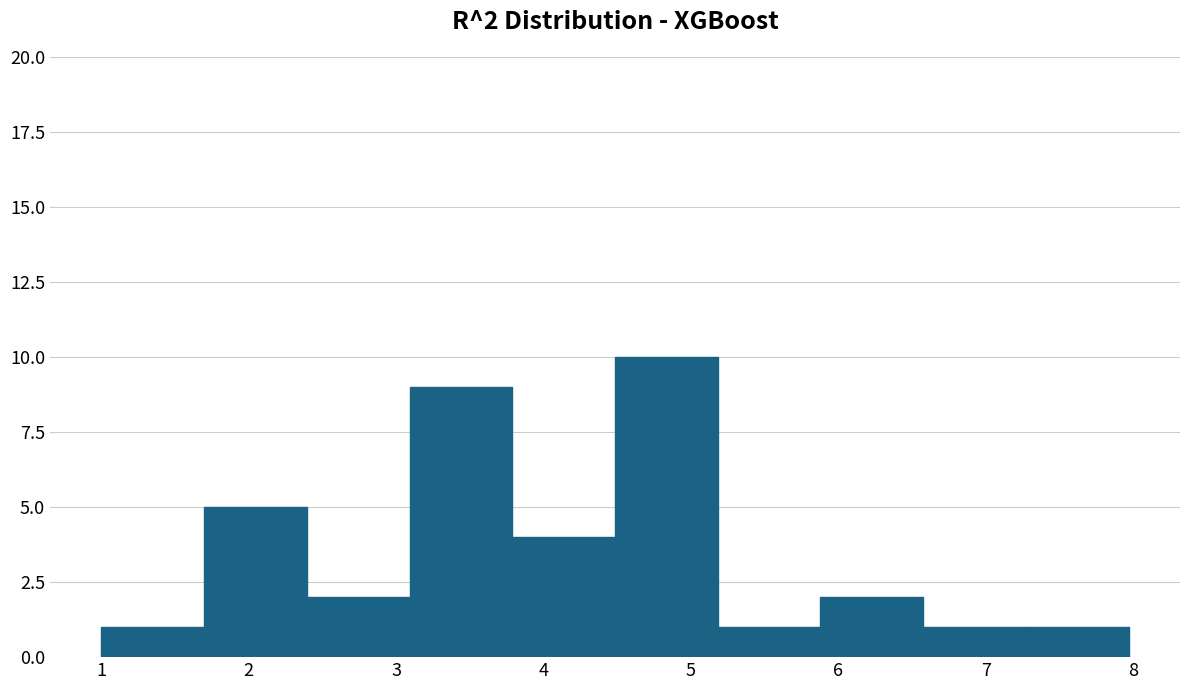

Over which range of the x-axis is the bar tallest?

4.5 to 5.2